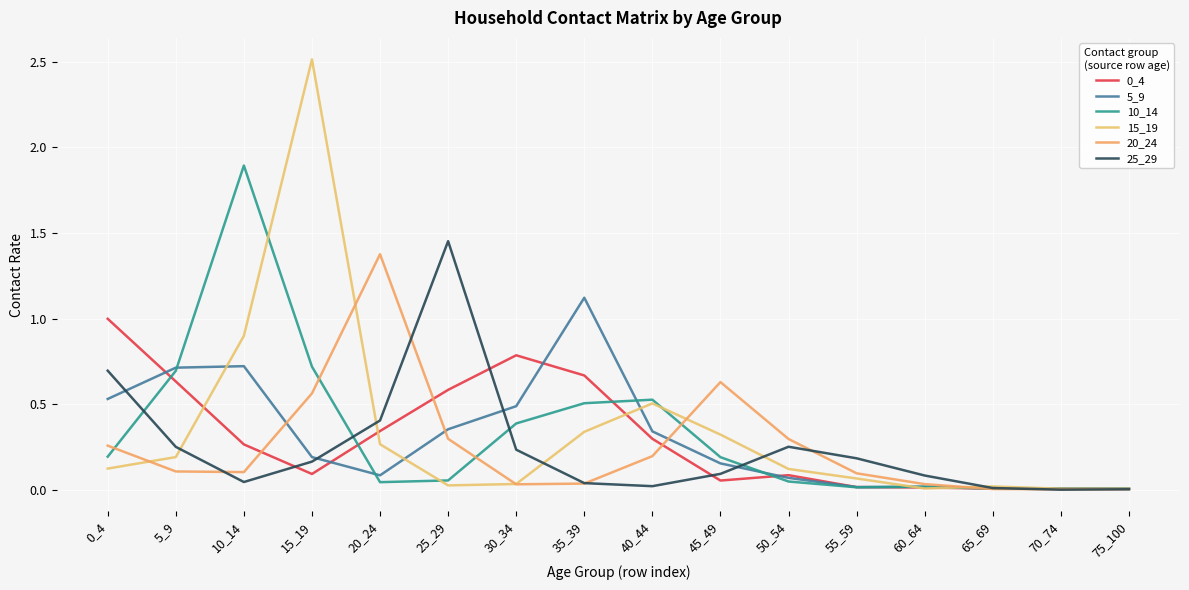

At how many categories does at least one series exceed 0?

16